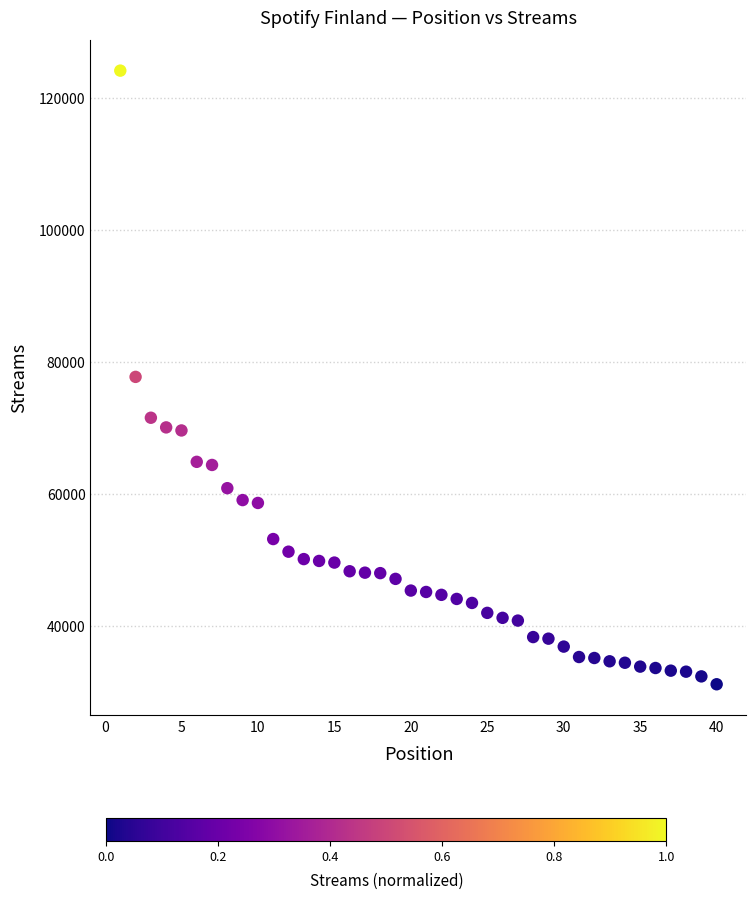

What is the range of X values (max minus min)?

39